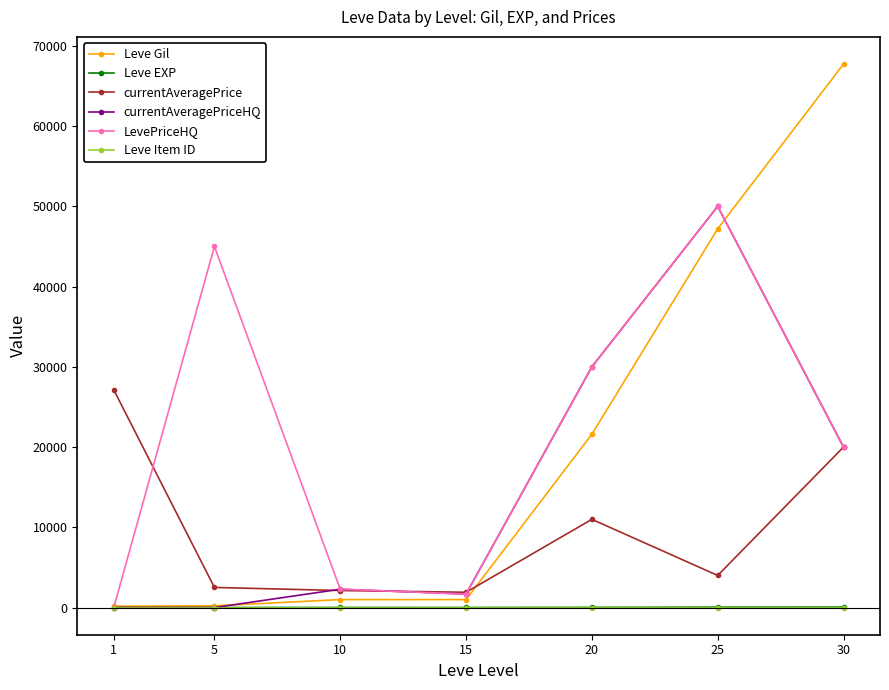

The value of LevePriceHQ at 20 is 30000.0. True or false?

True